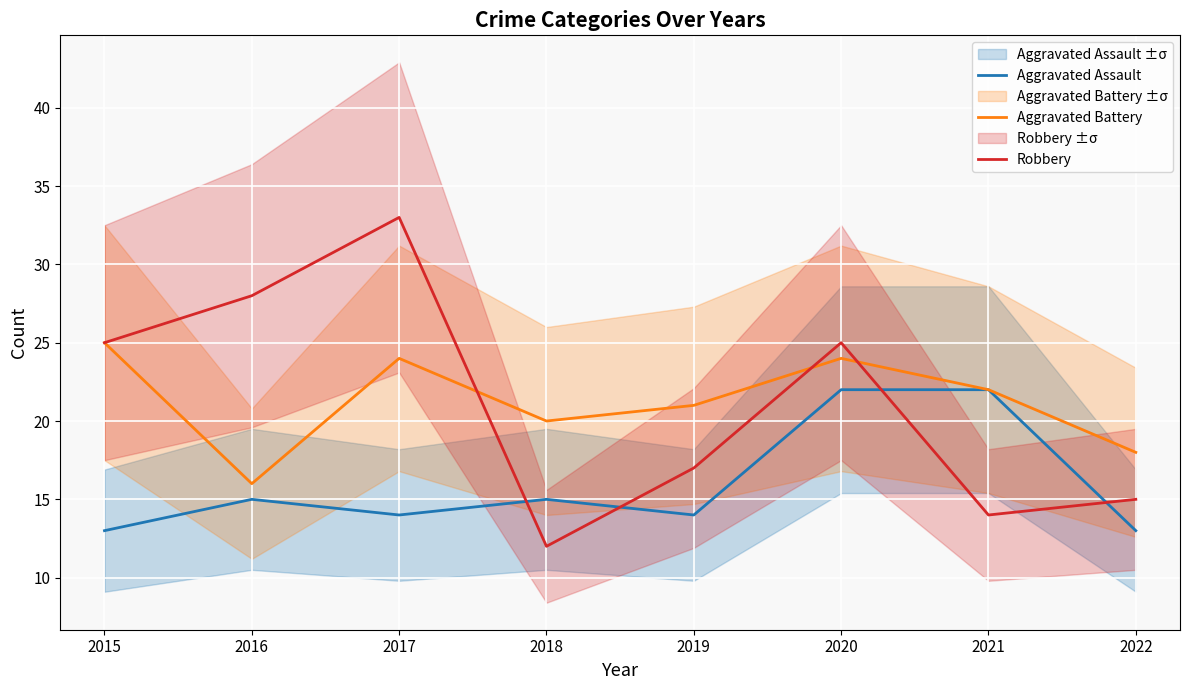

What is the difference between the maximum and minimum values in the Aggravated Assault series?

9